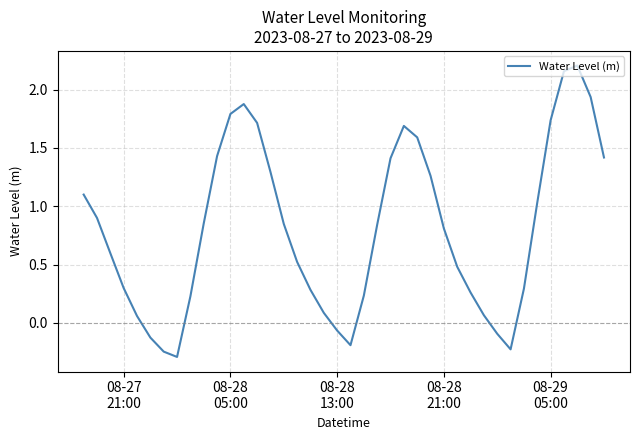

What is the sum of all values?

32.1